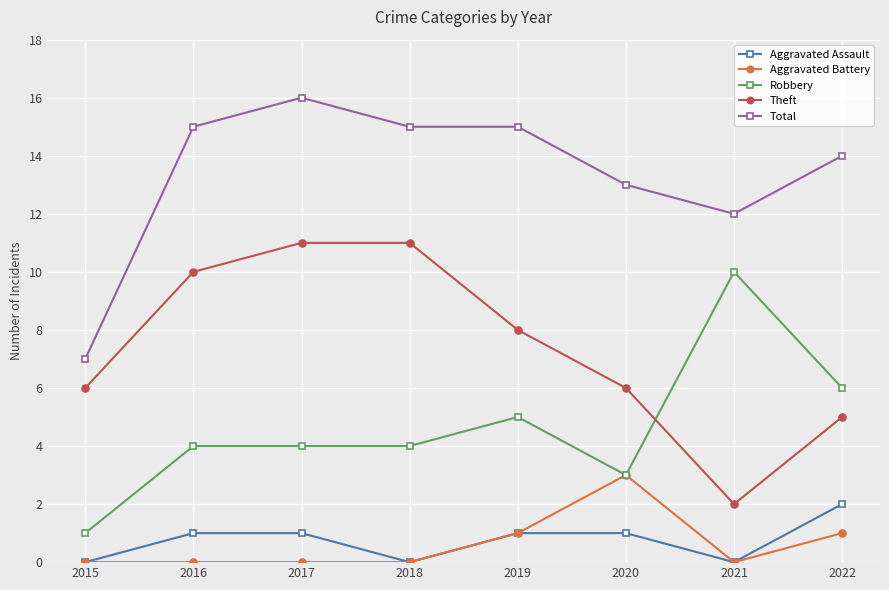

What is the greatest value displayed?

16